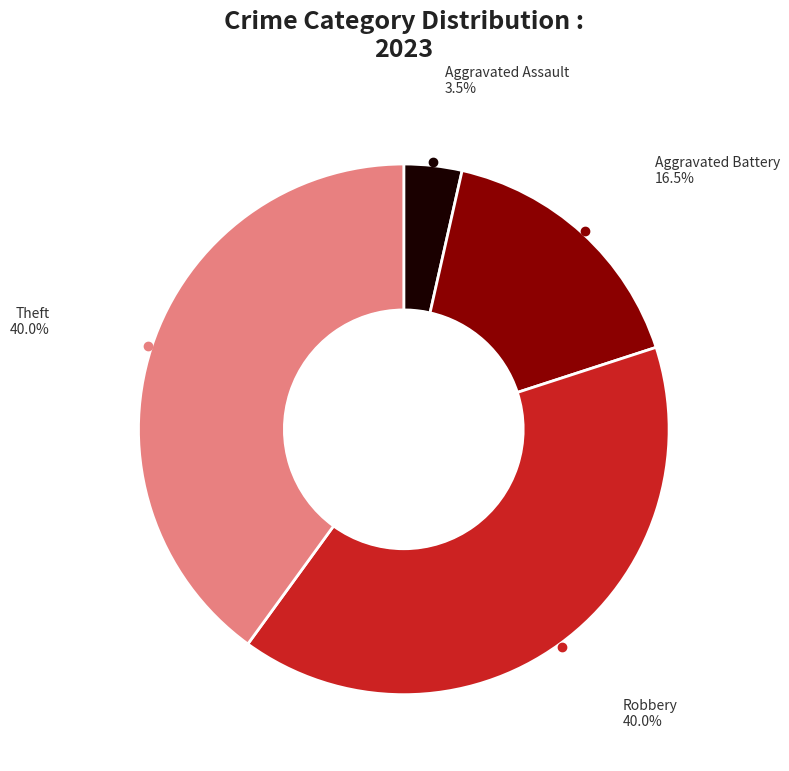

Is there any slice that represents more than half of the pie?

No